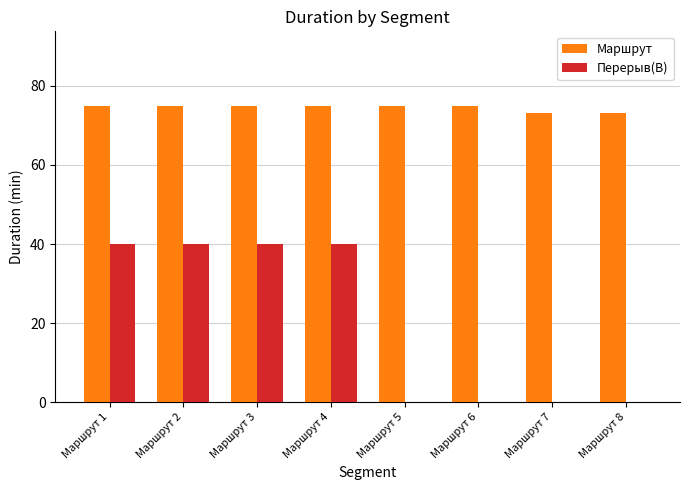

Is the value of Перерыв(B) at Маршрут 7 greater than the value of Маршрут at Маршрут 1?

No